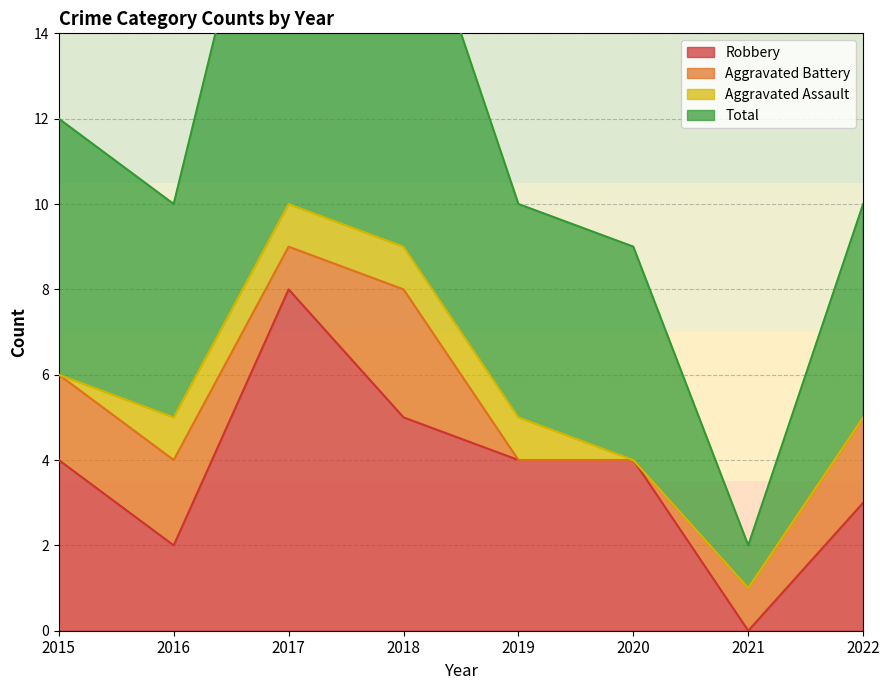

What is the maximum value shown in the chart?

21